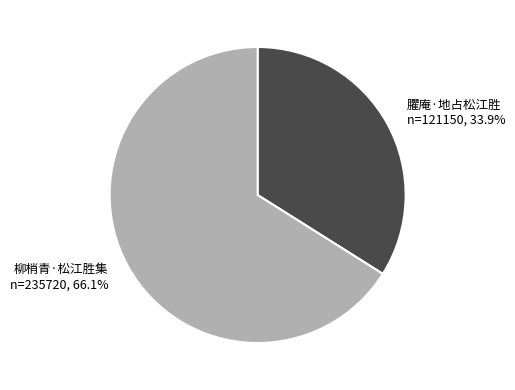

What is the ratio of the value at 臞庵·地占松江胜 to the value at 柳梢青·松江胜集?

0.5